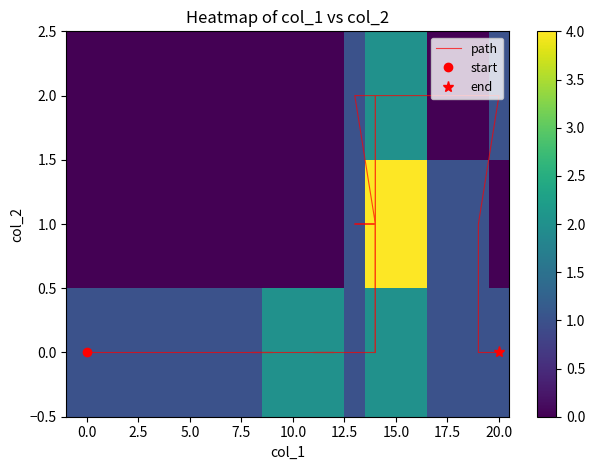

The value at 17 is 1. True or false?

False